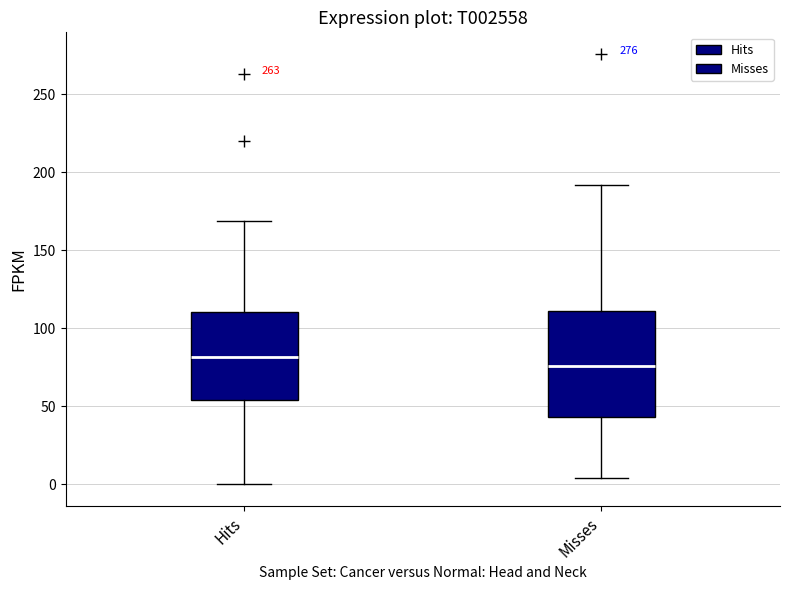

Reading left to right, read every box against the y-axis: the position of its median line, the range the box covers, and the ends of its whiskers. The values are not printed on the chart, so give them approximately, as read against the axis.

Hits: median 80, box 55 to 110, whiskers 0 to 170
Misses: median 75, box 45 to 110, whiskers 5 to 190